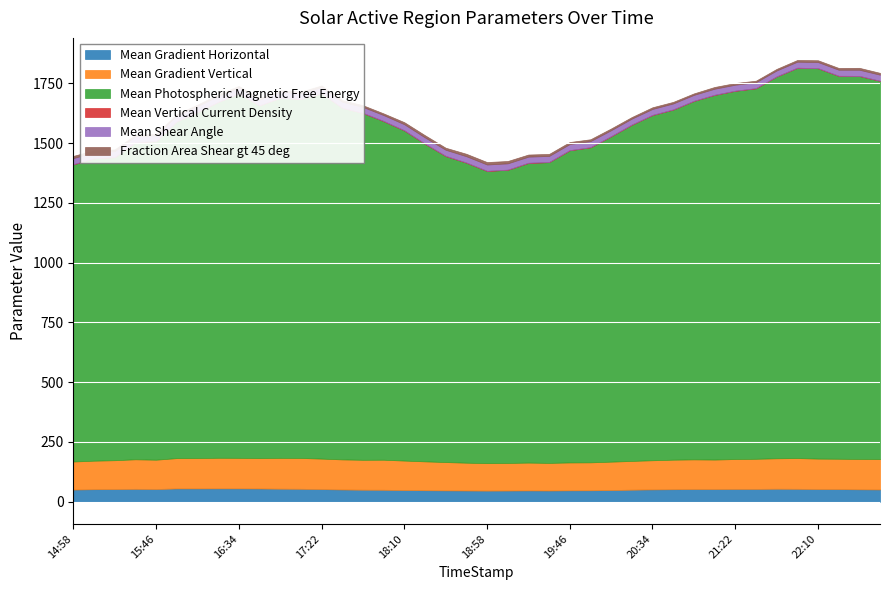

Is the value of Mean Vertical Current Density at 2013/10/20 22:34 greater than the value of Mean Gradient Horizontal at 2013/10/20 17:46?

No